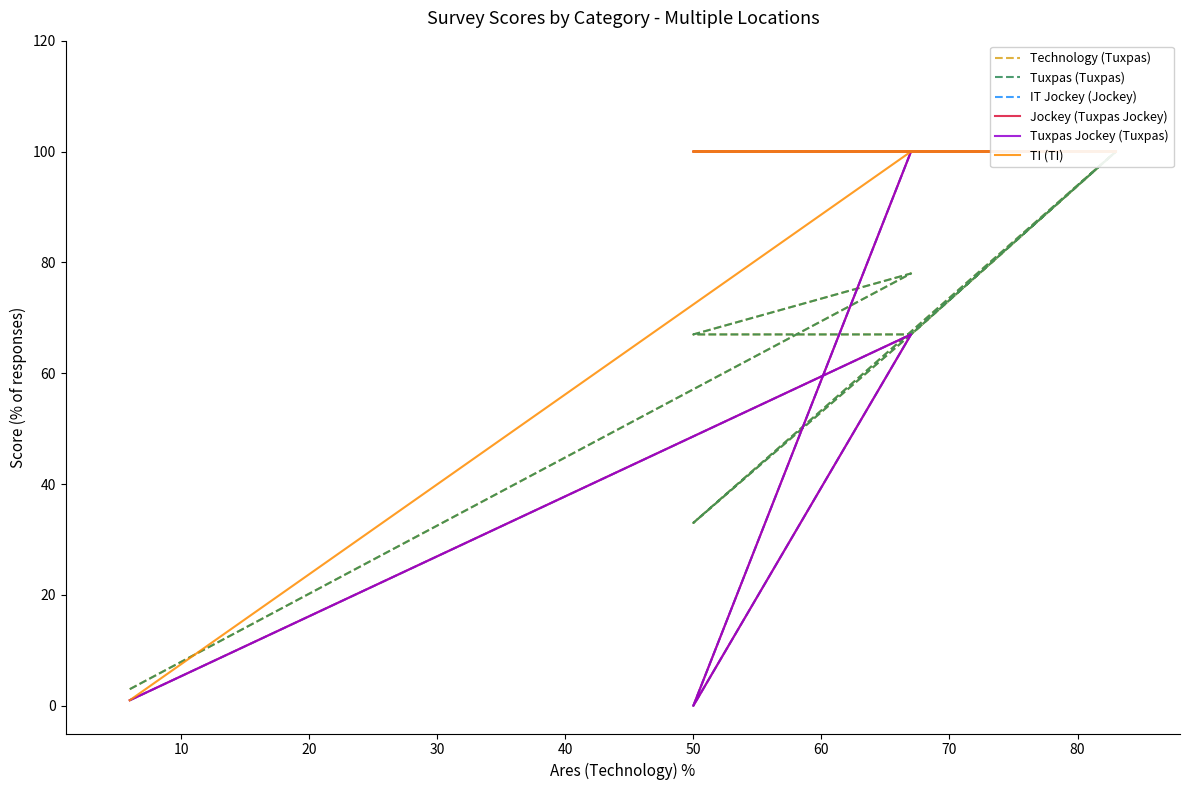

List the series in order of their peak value, highest first.

Technology (Tuxpas), Tuxpas (Tuxpas), IT Jockey (Jockey), Jockey (Tuxpas Jockey), Tuxpas Jockey (Tuxpas), TI (TI)